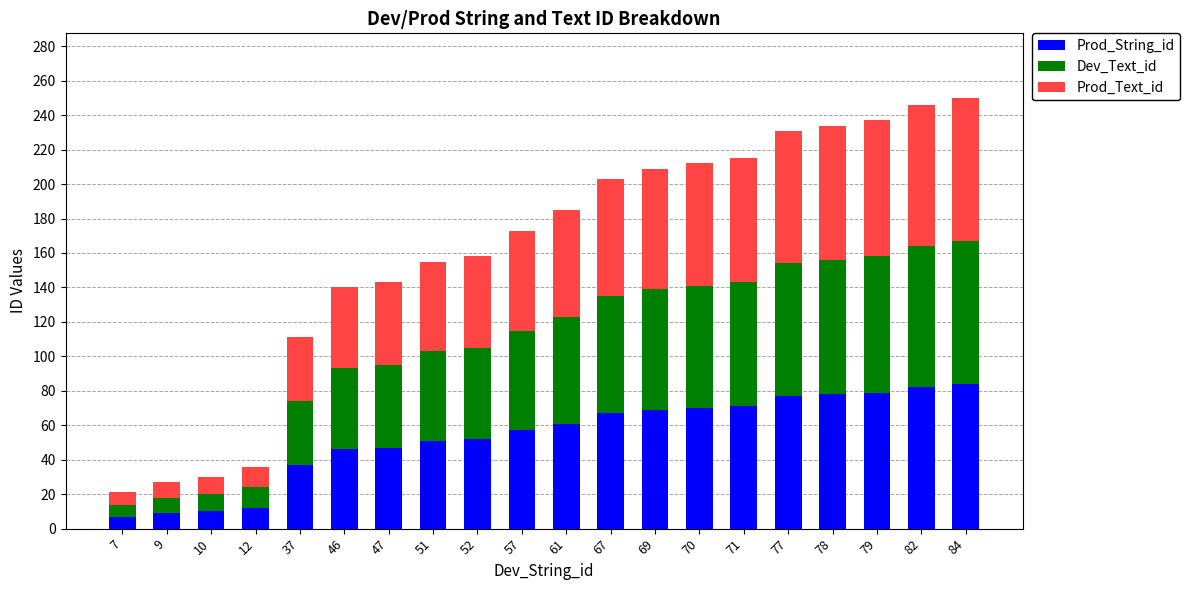

How many bars are there in total?

20